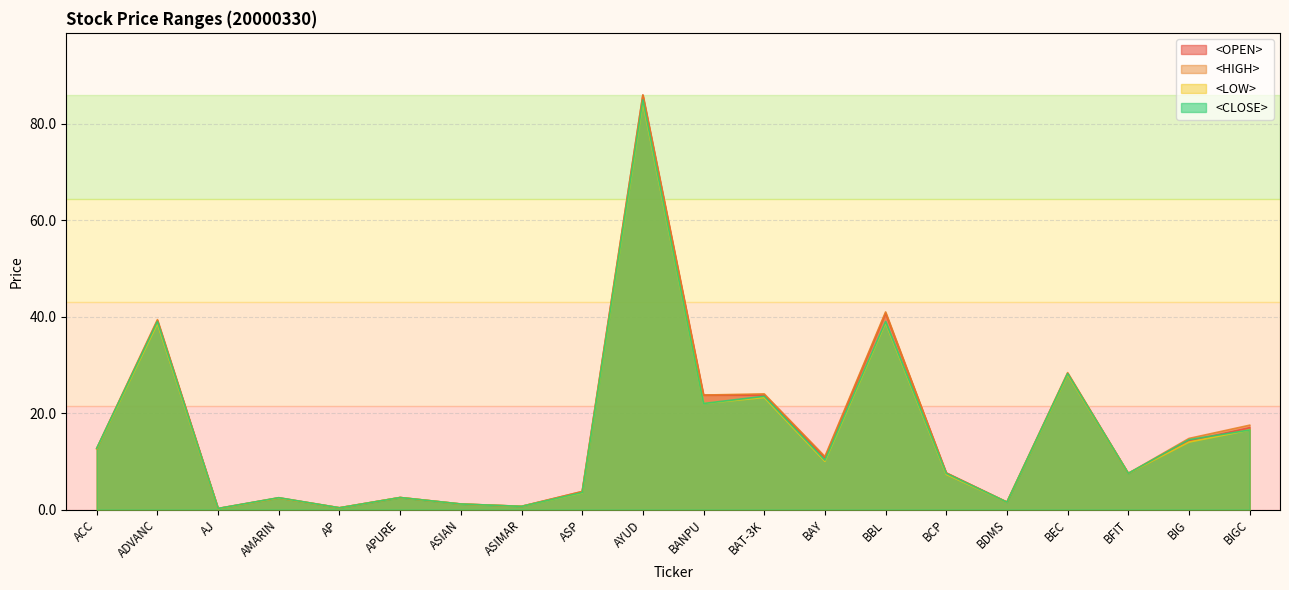

What is the difference between the second highest and second lowest values in the <LOW> series?

38.4